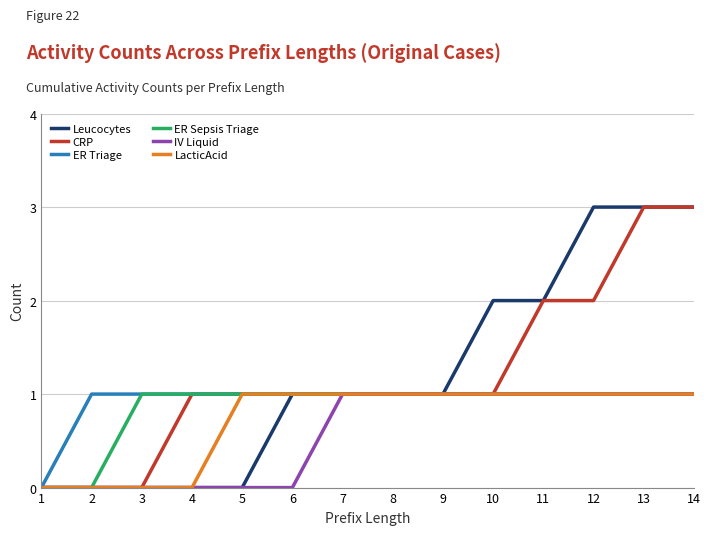

Which series changed the most between 12 and 14?

CRP